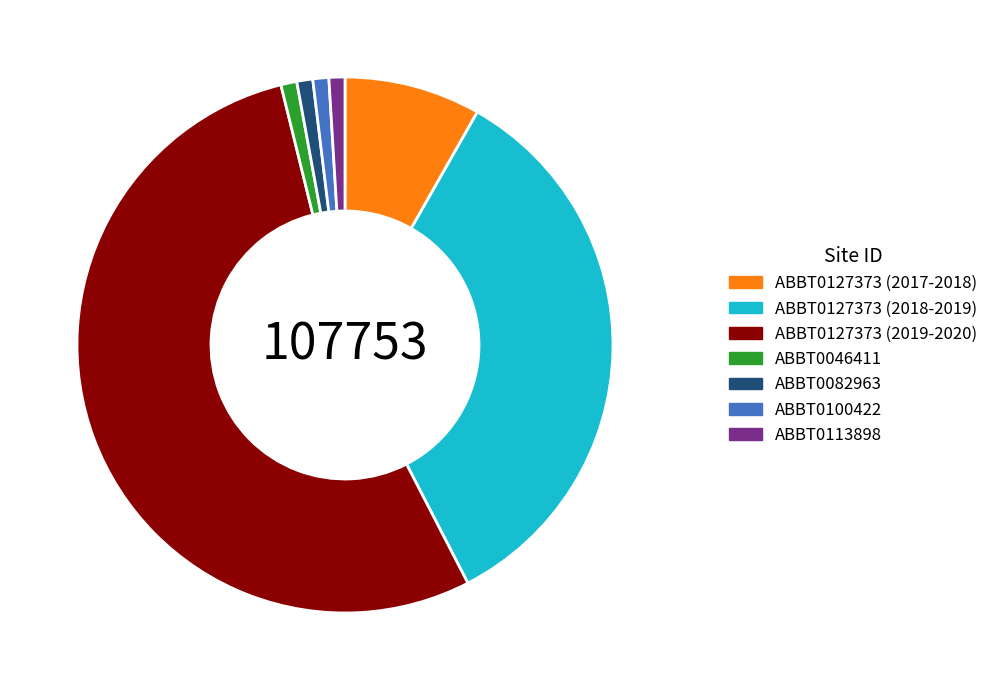

The ABBT0082963 slice represents 1% of the pie. True or false?

True